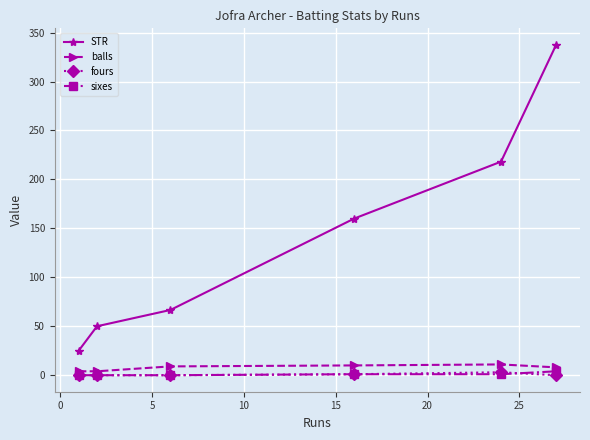

Which series has the largest total across all categories?

STR